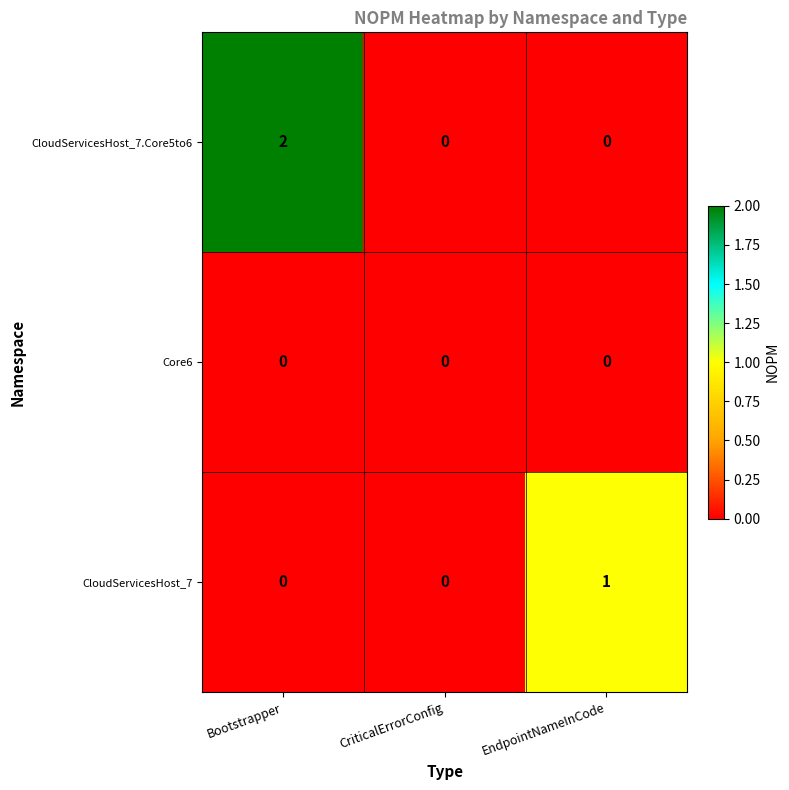

Which label corresponds to the largest value in the chart?

Bootstrapper